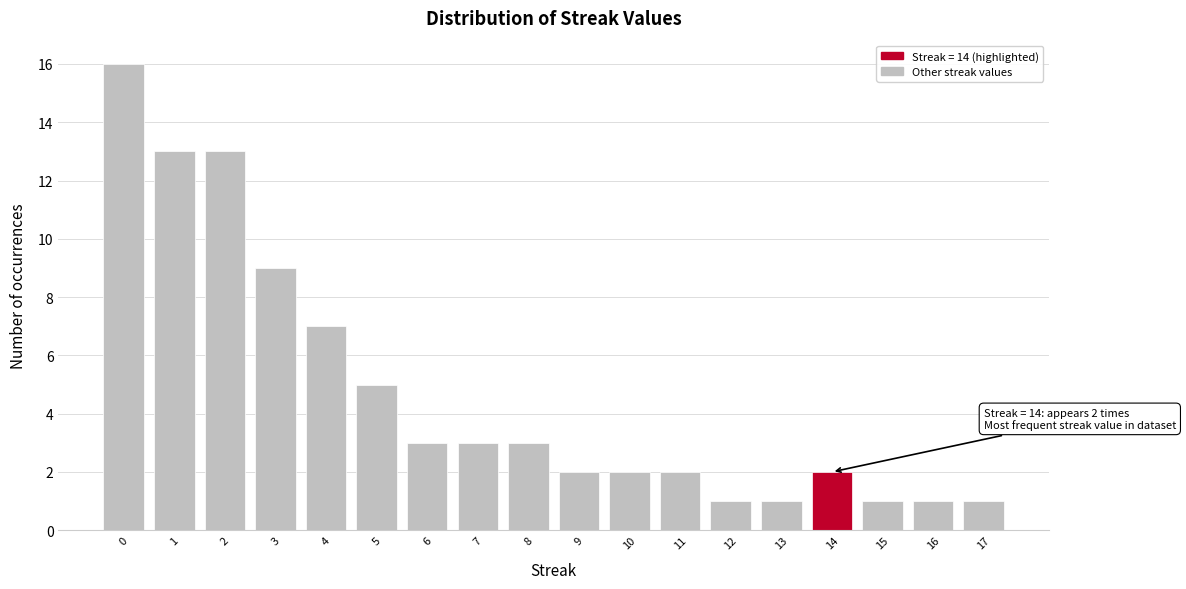

Which range on the x-axis has the tallest bar?

-0.5 to 0.5